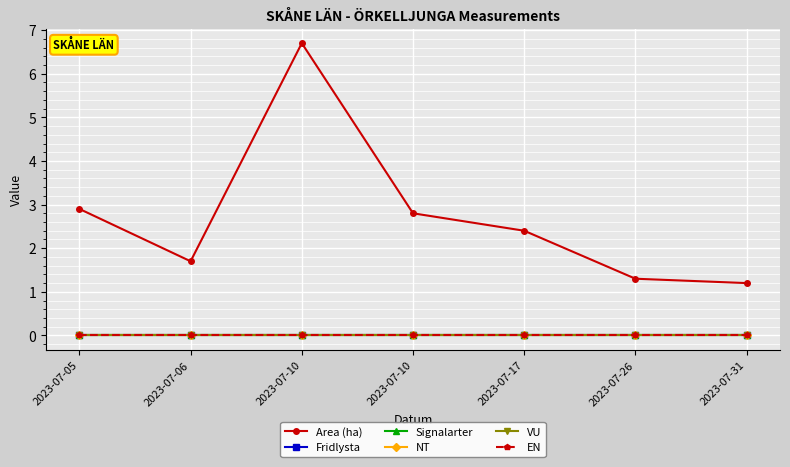

How many lines are shown in the chart?

6